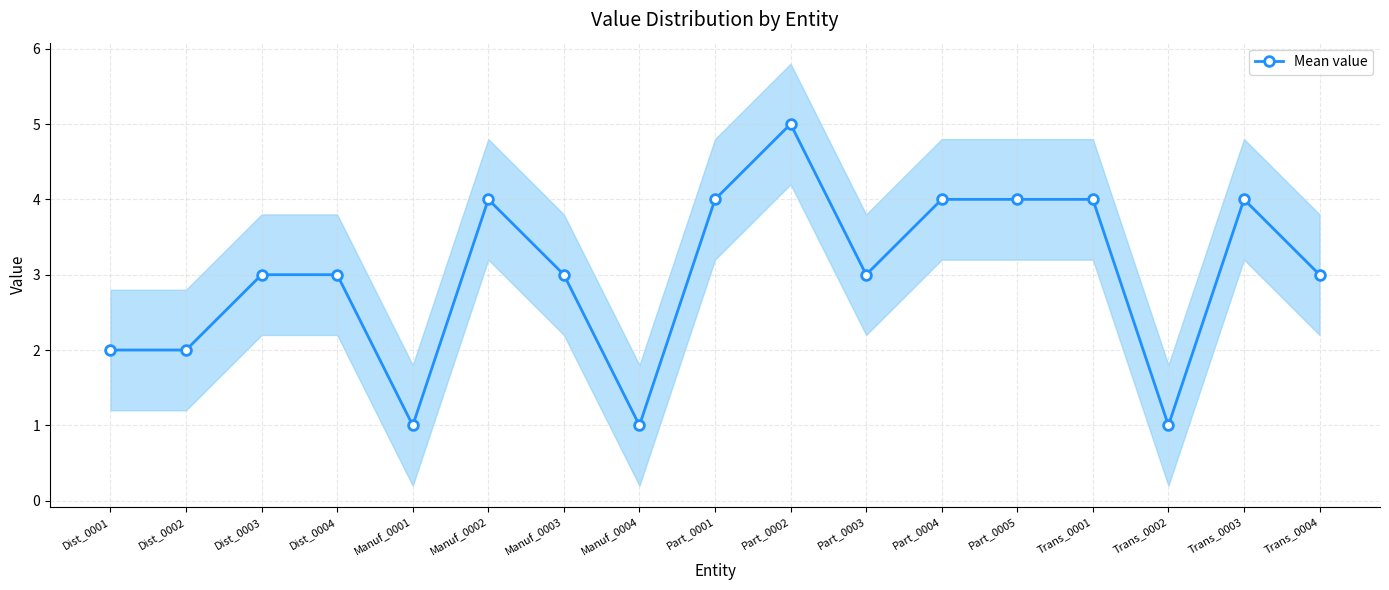

Between Manuf_0003 and Trans_0004, which is larger?

Manuf_0003